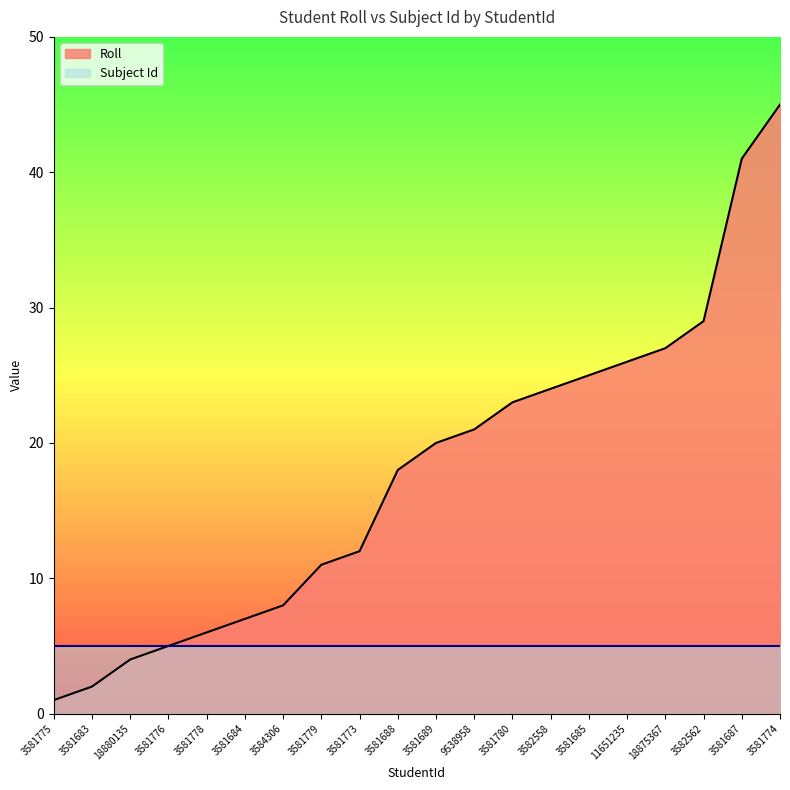

What position from the left is 3581687?

19